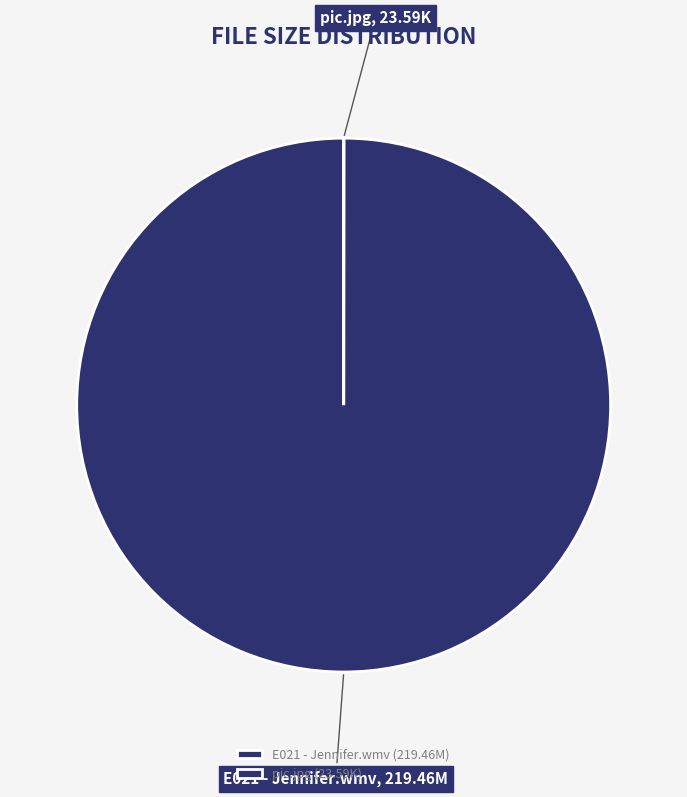

Which has a higher value, pic.jpg or E021 - Jennifer.wmv?

E021 - Jennifer.wmv